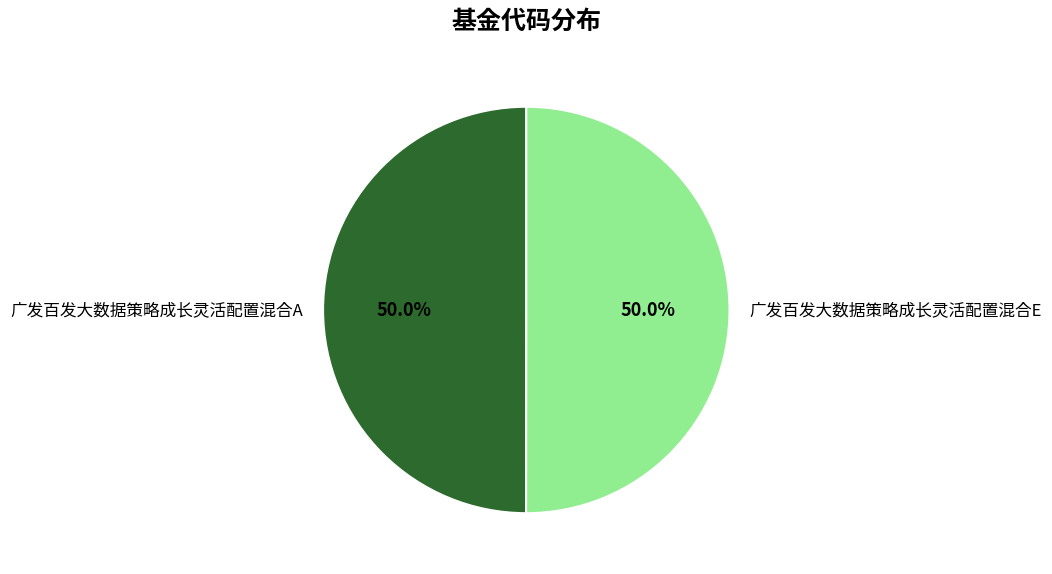

Approximately how many times larger is the value at 广发百发大数据策略成长灵活配置混合E compared to 广发百发大数据策略成长灵活配置混合A?

1.0